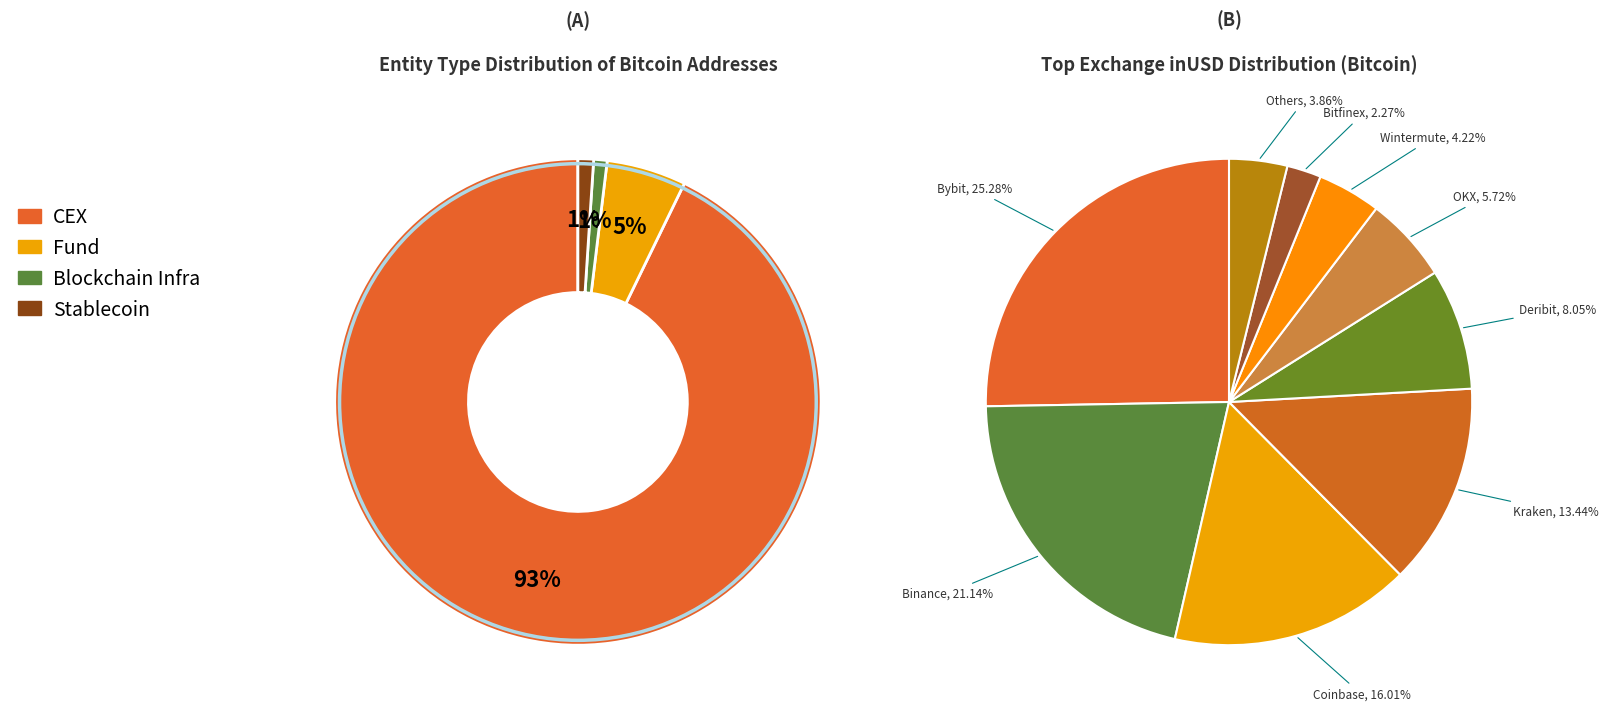

What is the change in value from Binance to Wintermute?

-16429291530